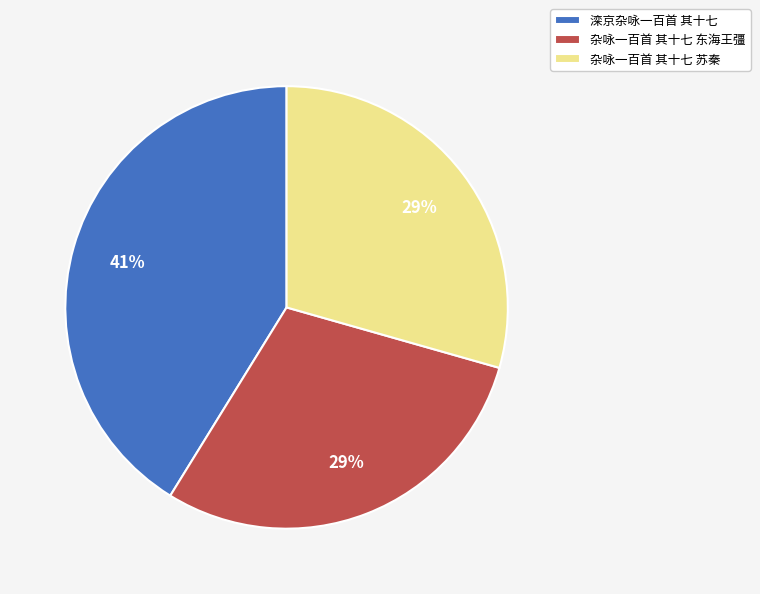

Which category has the biggest portion of the pie?

滦京杂咏一百首 其十七